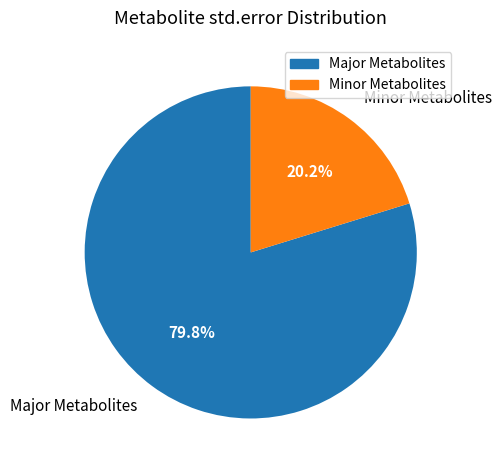

Which slice is the smallest?

Minor Metabolites